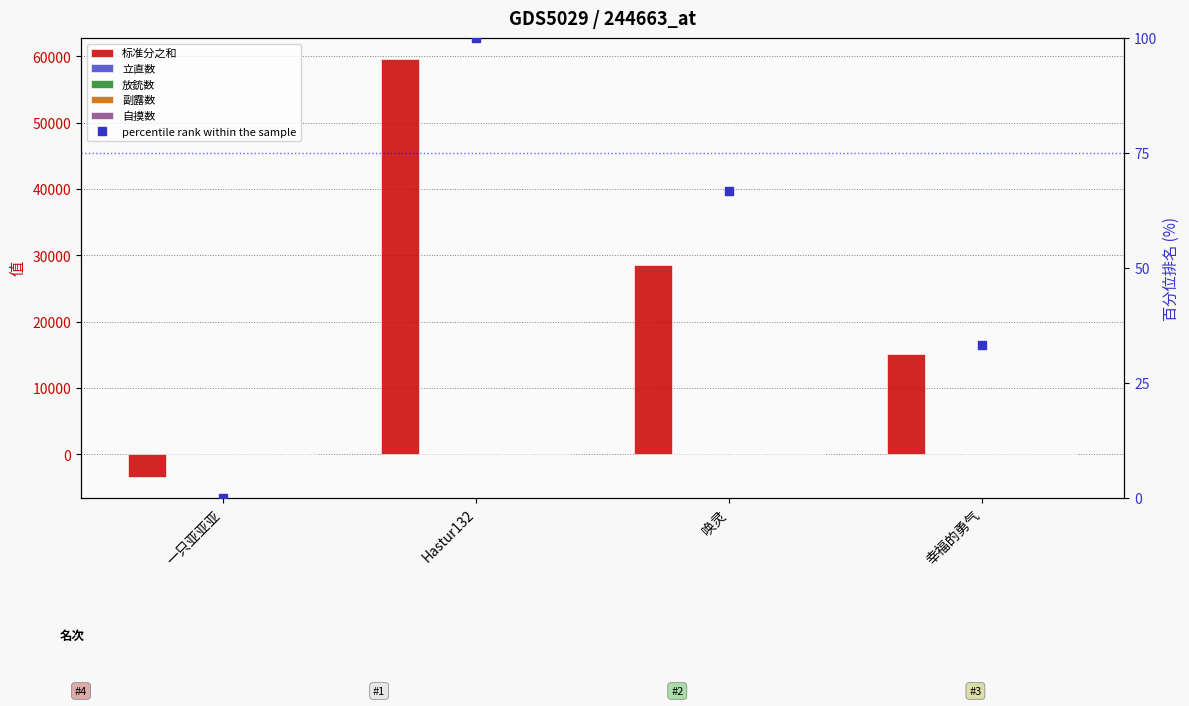

What are all the series names shown in the legend?

标准分之和, 立直数, 放銃数, 副露数, 自摸数, percentile rank within the sample